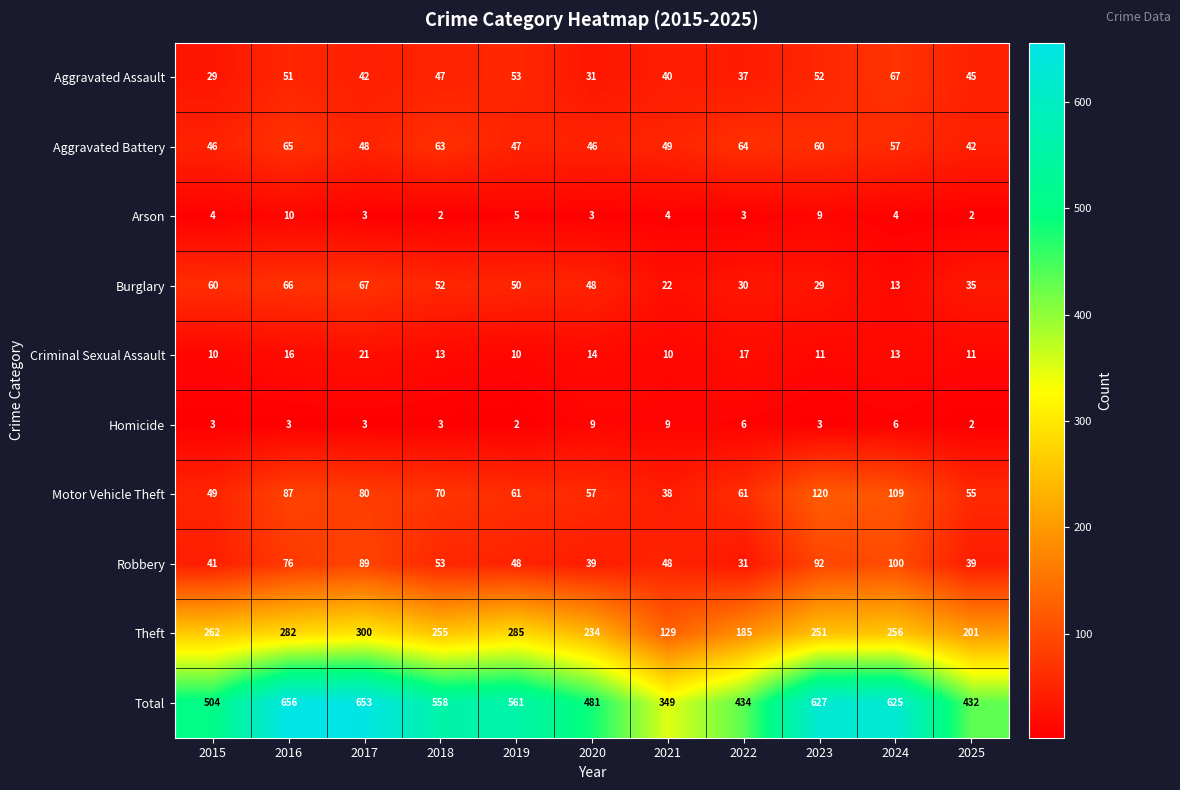

Which series has the largest range (max minus min)?

Total